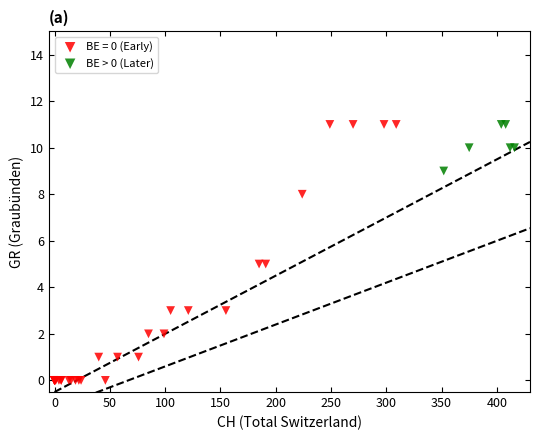

Which series contains the lowest Y value?

BE = 0 (Early)